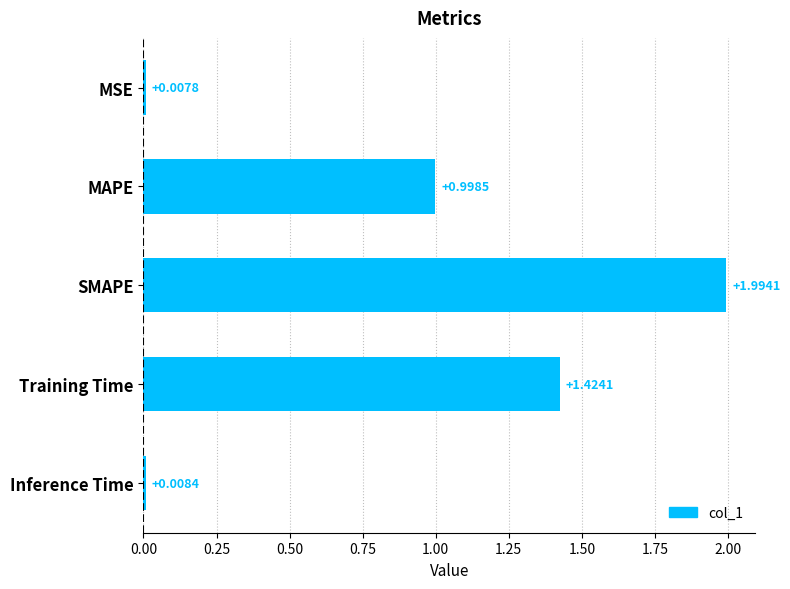

What is the average value?

0.9